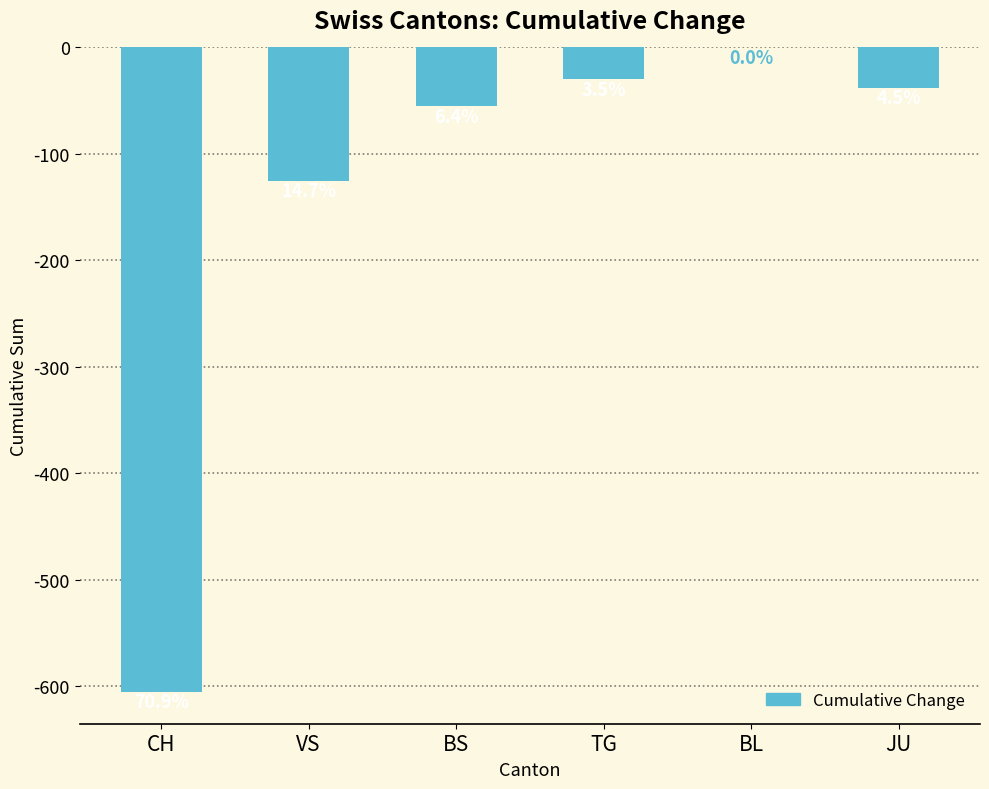

Reading right to left, transcribe all the data shown in this chart.

-38	0	-30	-55	-125	-605